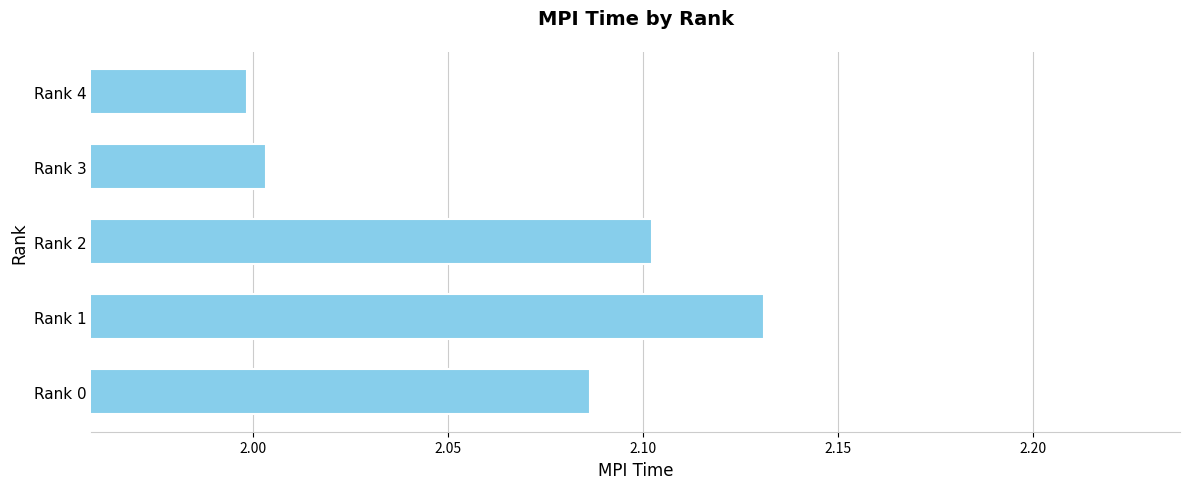

True or false: the data shows 2.9 at Rank 2.

False